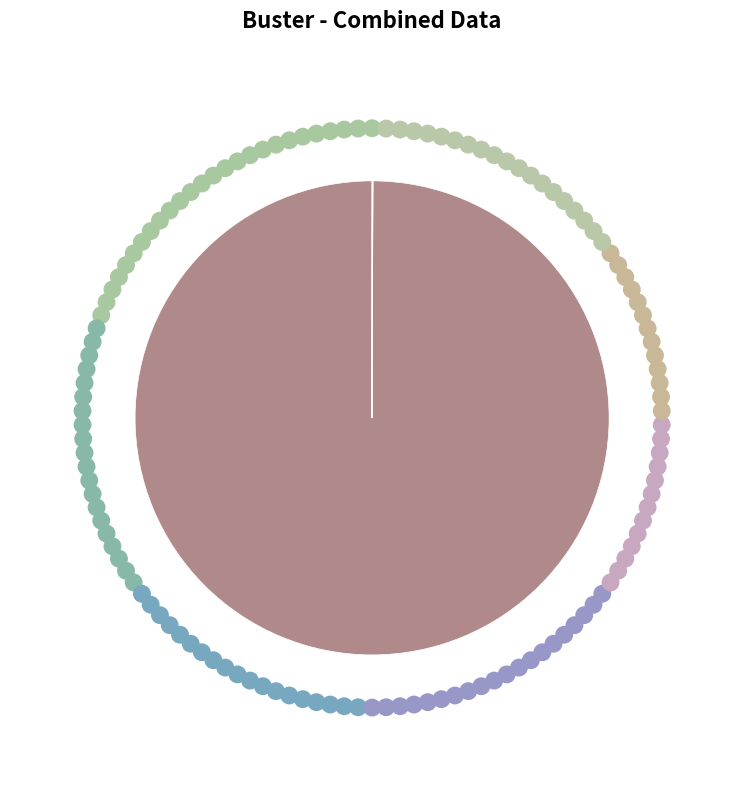

What is the smallest slice in the pie chart?

GEM/2025/B/6327655